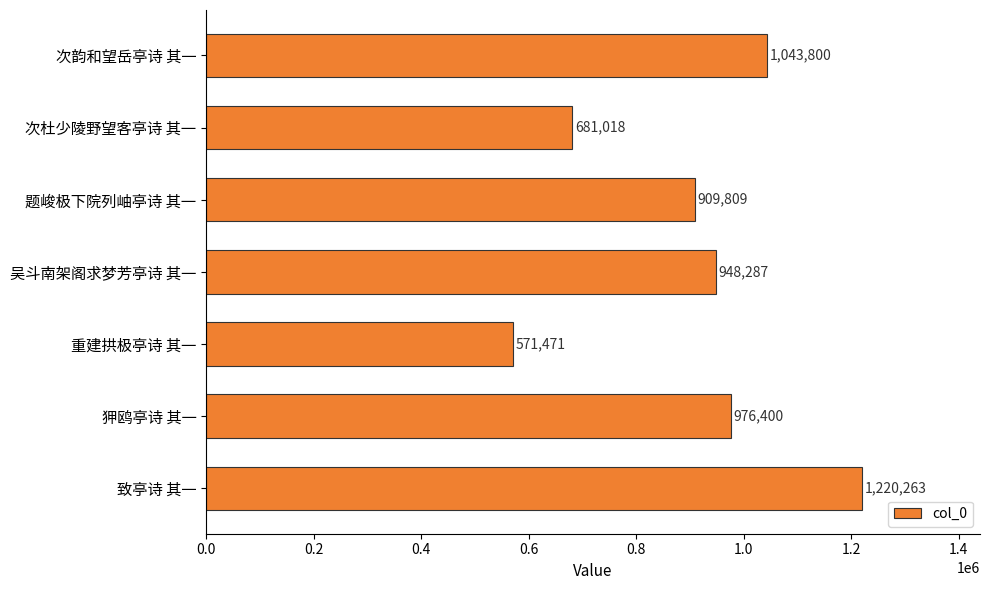

Rank the categories by value from highest to lowest.

致亭诗 其一, 次韵和望岳亭诗 其一, 狎鸥亭诗 其一, 吴斗南架阁求梦芳亭诗 其一, 题峻极下院列岫亭诗 其一, 次杜少陵野望客亭诗 其一, 重建拱极亭诗 其一